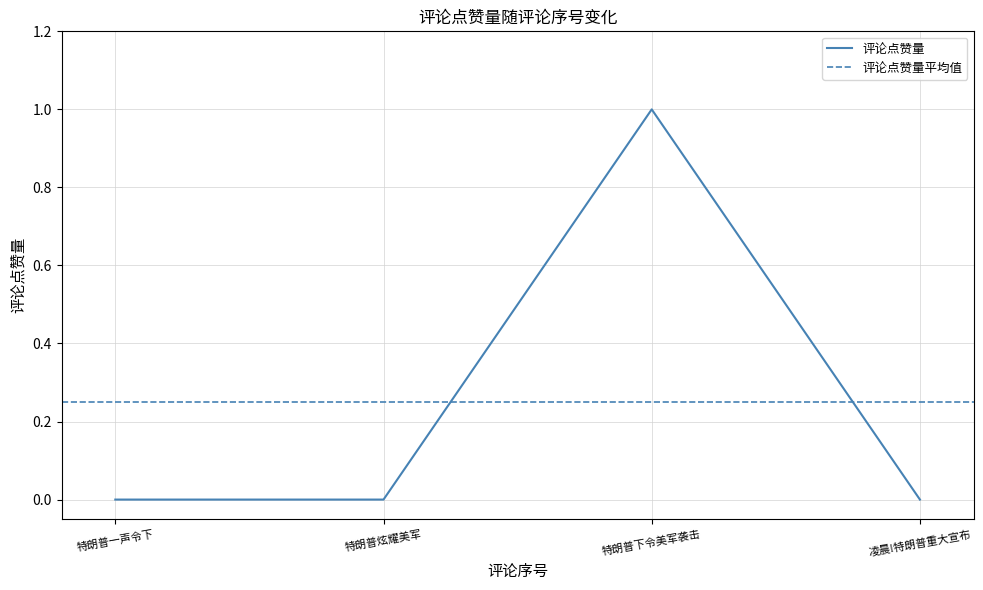

What is the maximum value shown in the chart?

1